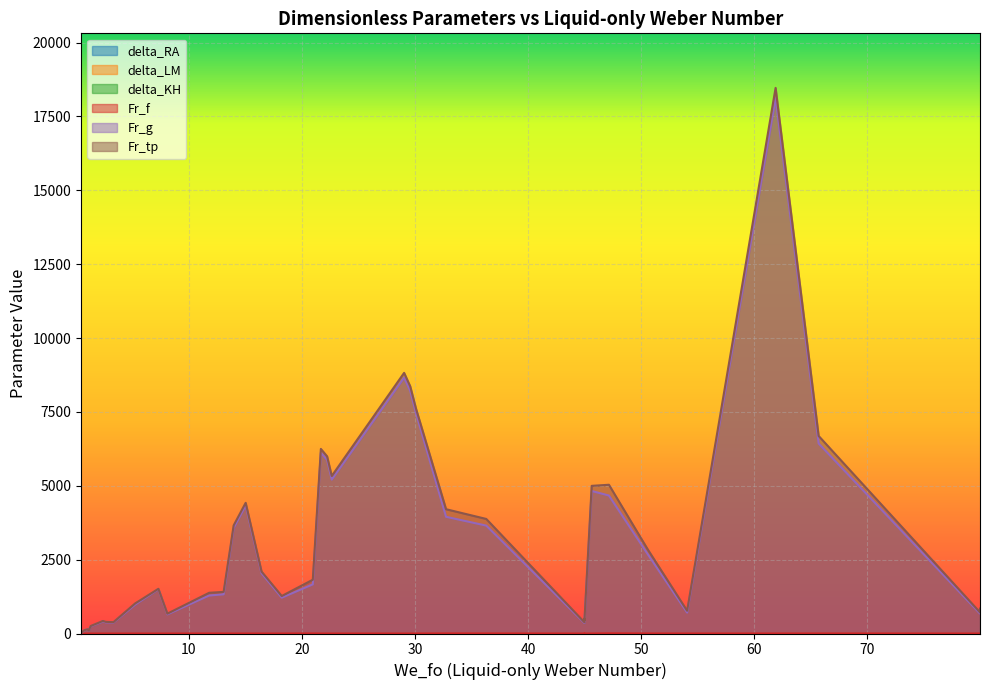

Between 1 and 1, which series saw the biggest shift?

Fr_tp